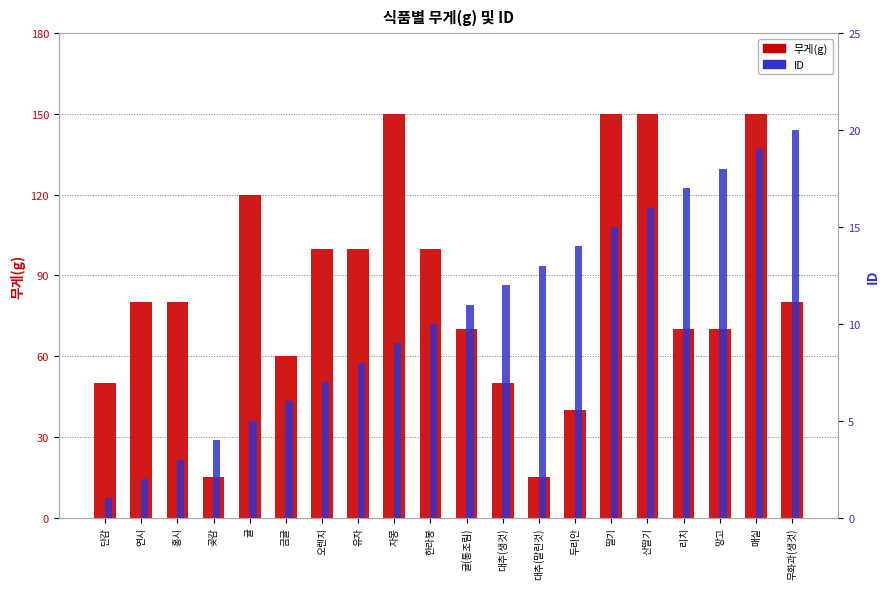

Which category has the lowest value in the ID series?

단감